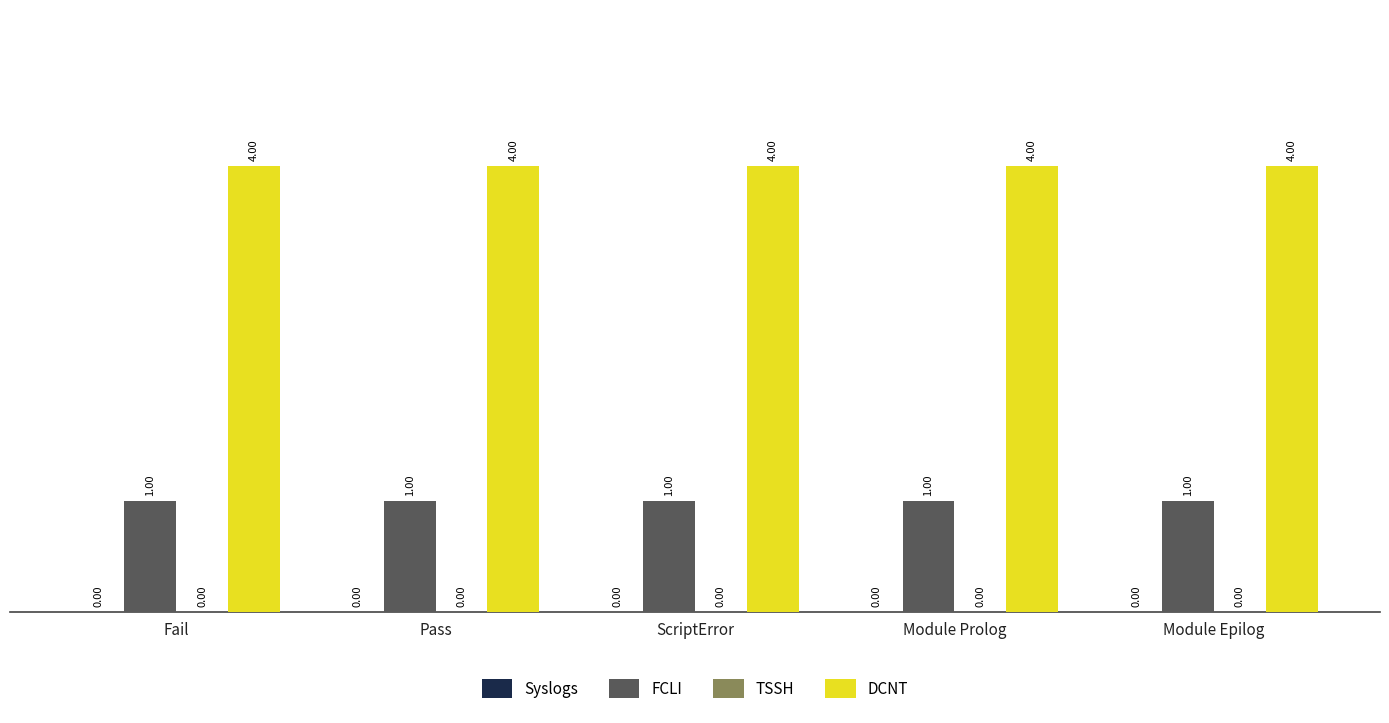

At ScriptError, list the series in order from smallest to largest.

FCLI, DCNT